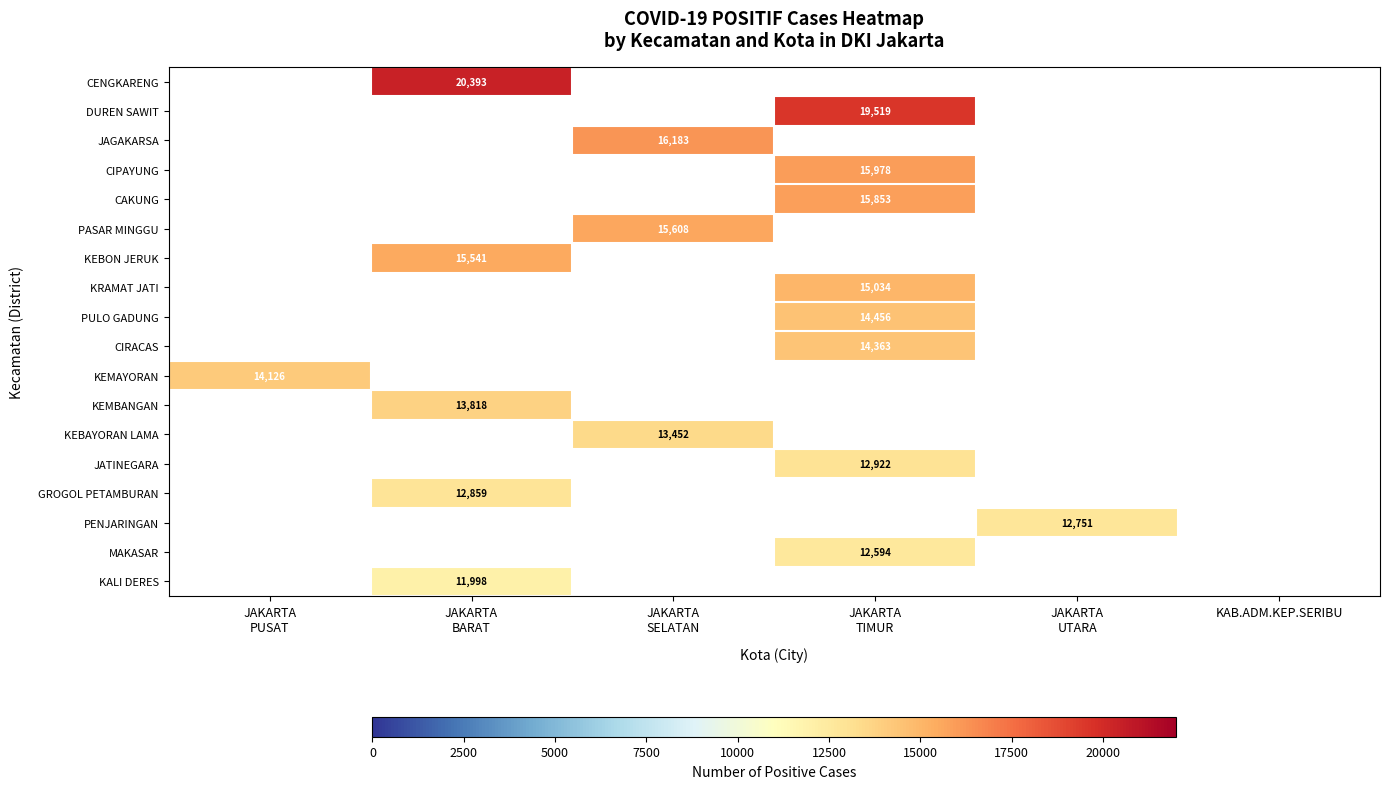

Count the number of categories in the chart.

6